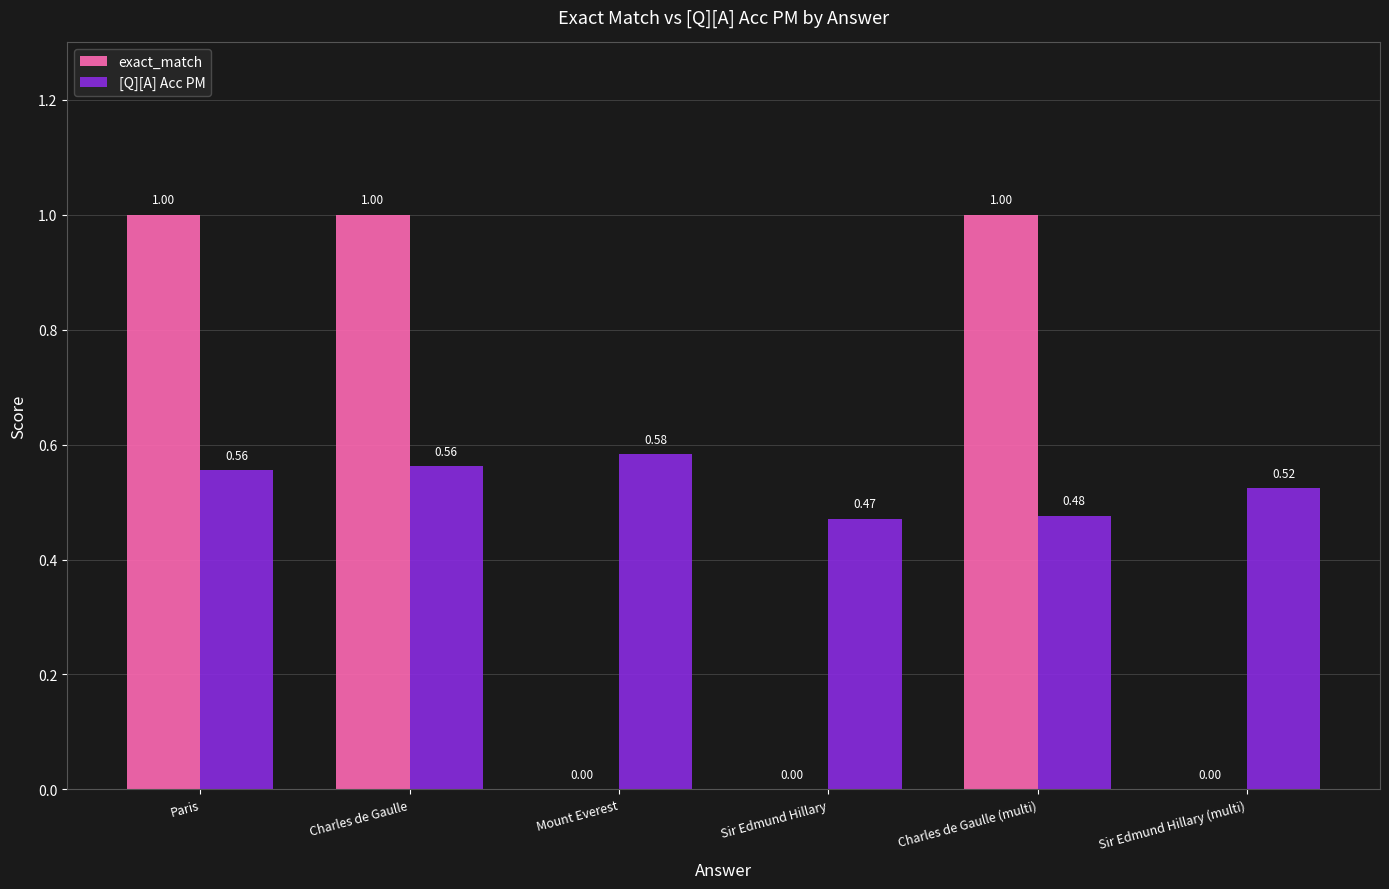

What is the difference between the exact_match values at Sir Edmund Hillary (multi) and Paris?

1.0